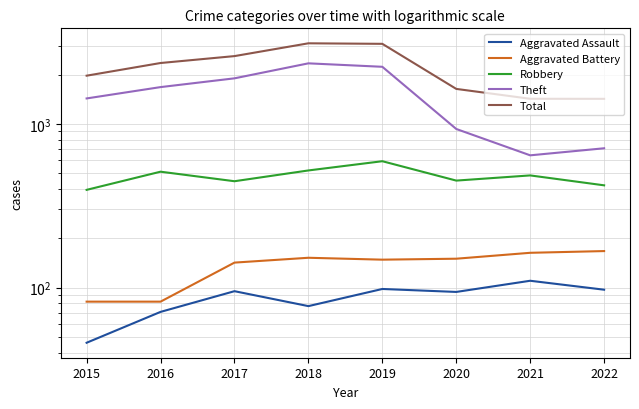

What is the value of the Aggravated Battery point at the 8th from the left?

167